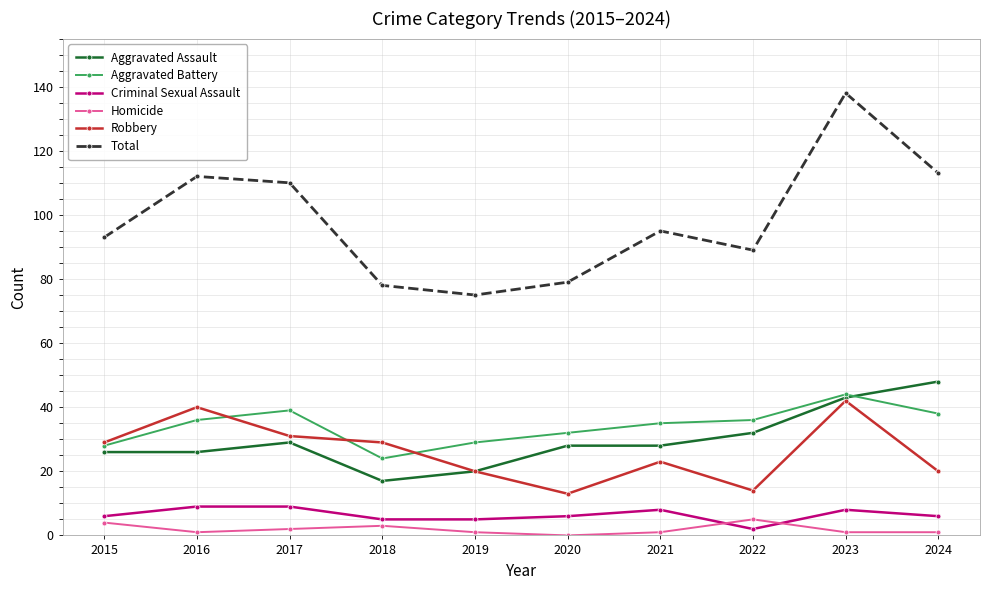

At 2020, list the series in order from smallest to largest.

Homicide, Criminal Sexual Assault, Robbery, Aggravated Assault, Aggravated Battery, Total